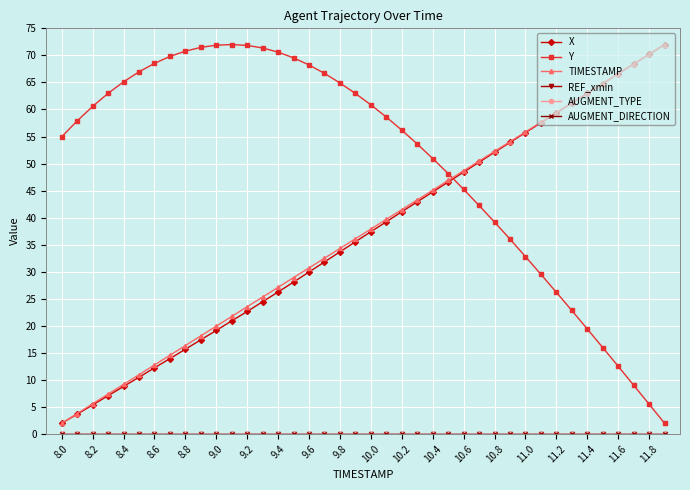

At how many categories does at least one series exceed 70?

9